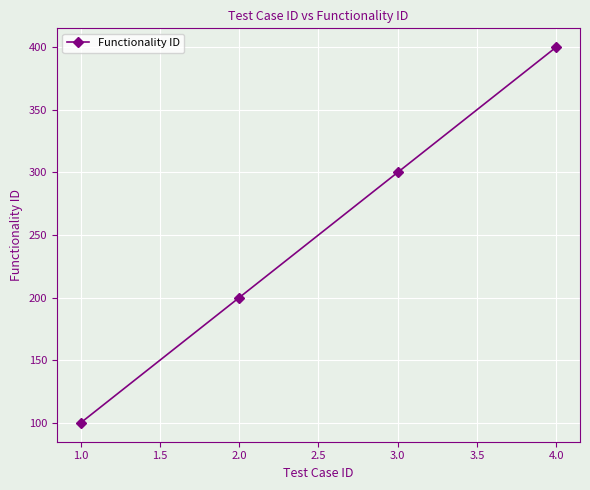

Rank the categories by value from lowest to highest.

1.0, 2.0, 3.0, 4.0